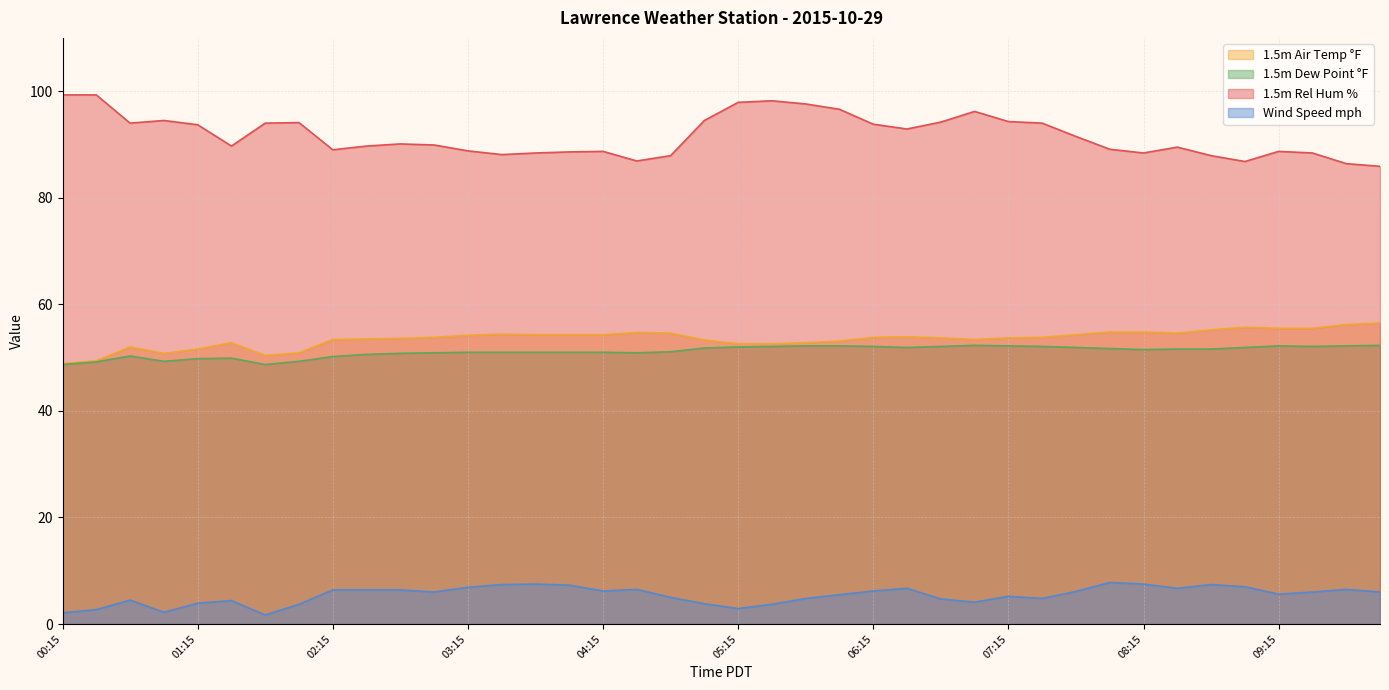

Count the number of data series in this chart.

4